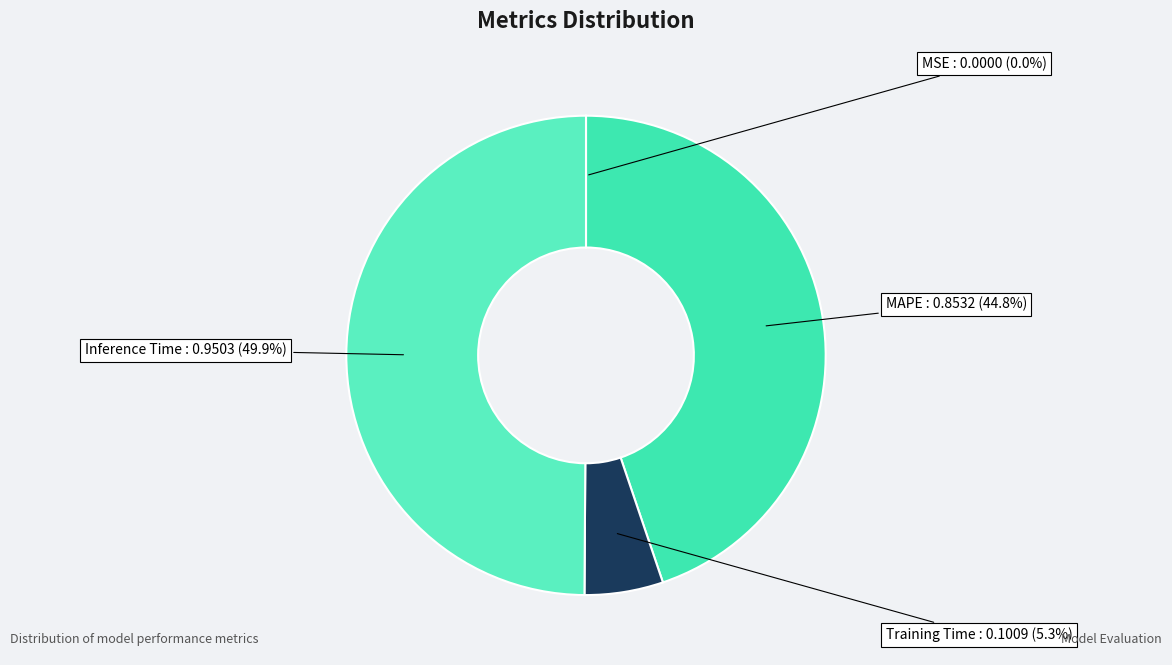

To the nearest percent, what portion does Inference Time represent?

50%